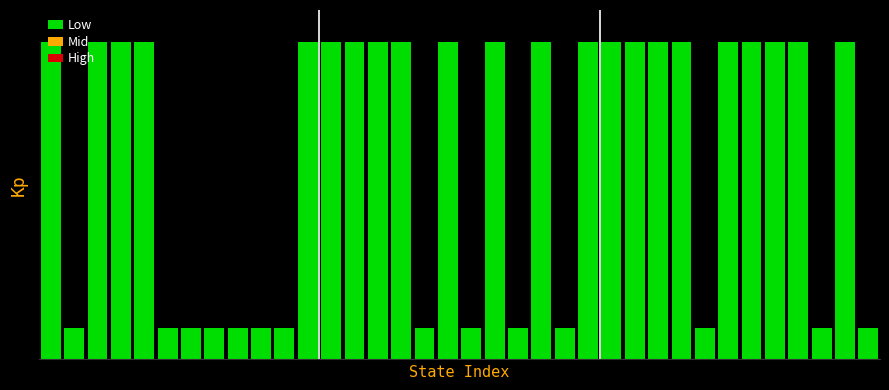

List the labels in order of value, smallest first.

1, 5, 6, 7, 8, 9, 10, 16, 18, 20, 22, 28, 33, 35, 0, 2, 3, 4, 11, 12, 13, 14, 15, 17, 19, 21, 23, 24, 25, 26, 27, 29, 30, 31, 32, 34